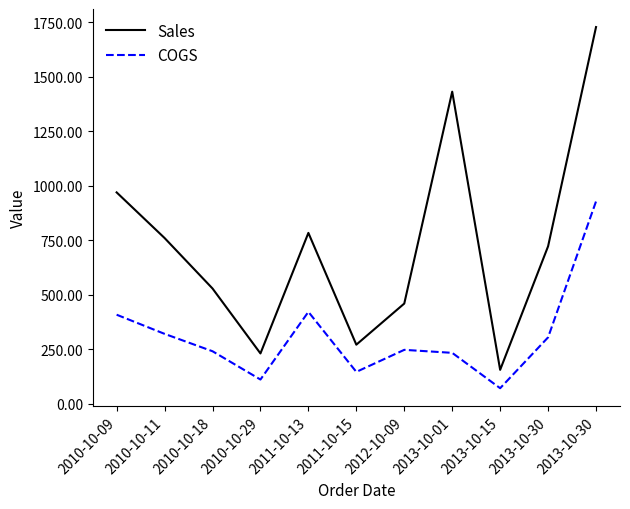

How many interior local peaks does the Sales series have?

2